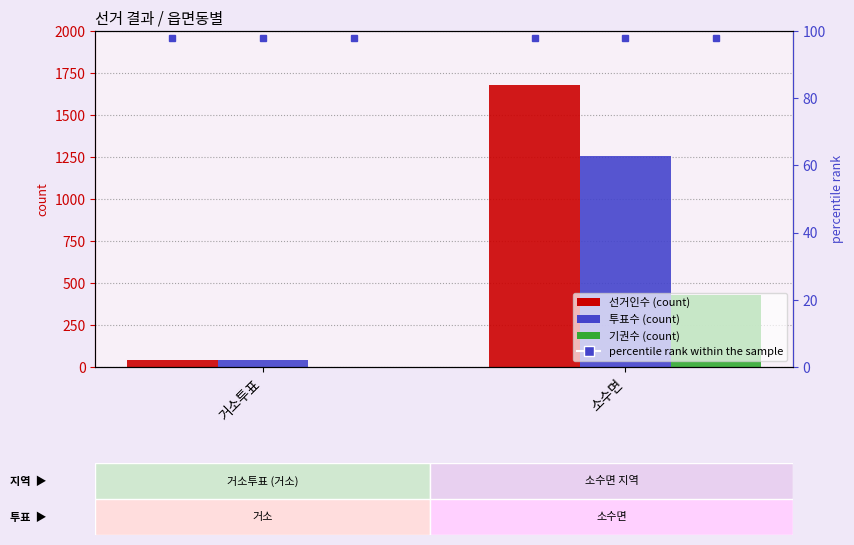

At 거소투표, list the series in order from smallest to largest.

기권수, 선거인수, 투표수